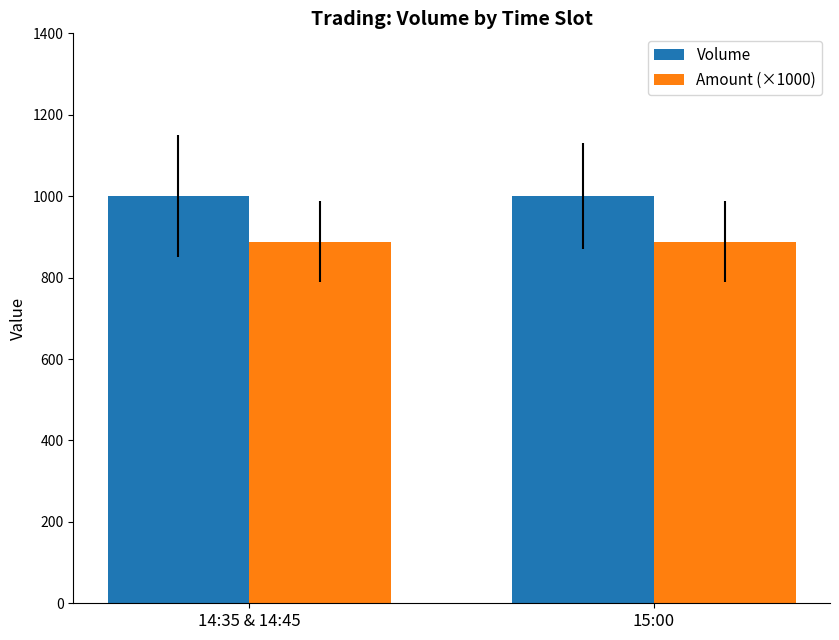

The Amount (×1000) series shows 1486 at 15:00. True or false?

False